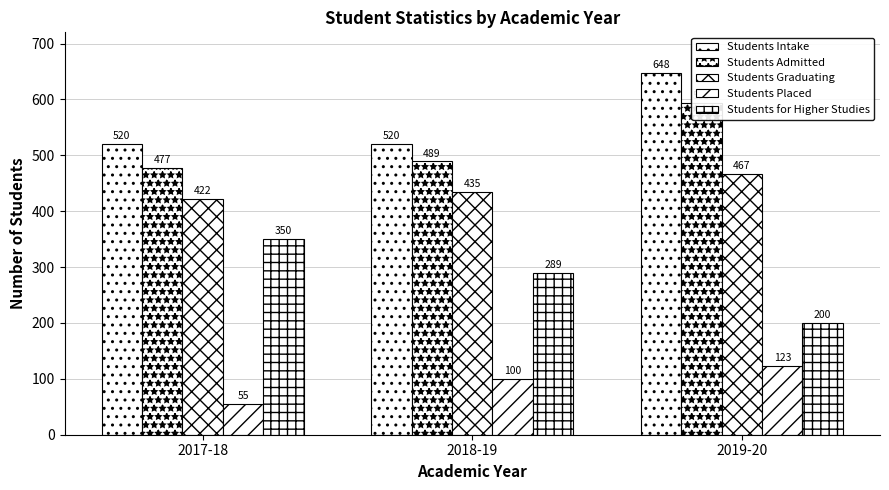

What are all the series names shown in the legend?

Students Intake, Students Admitted, Students Graduating, Students Placed, Students for Higher Studies